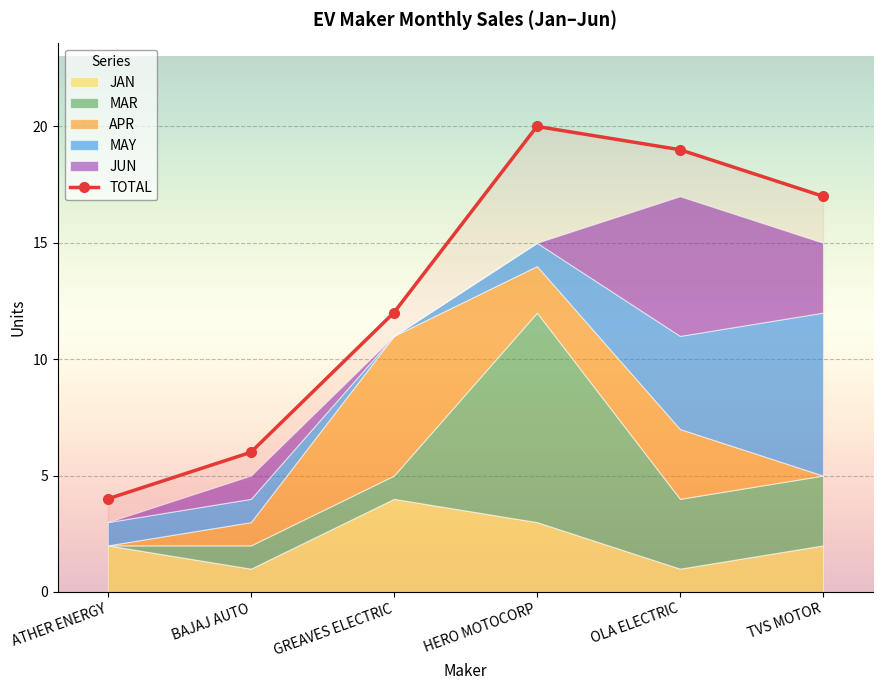

How many lines are shown in the chart?

1